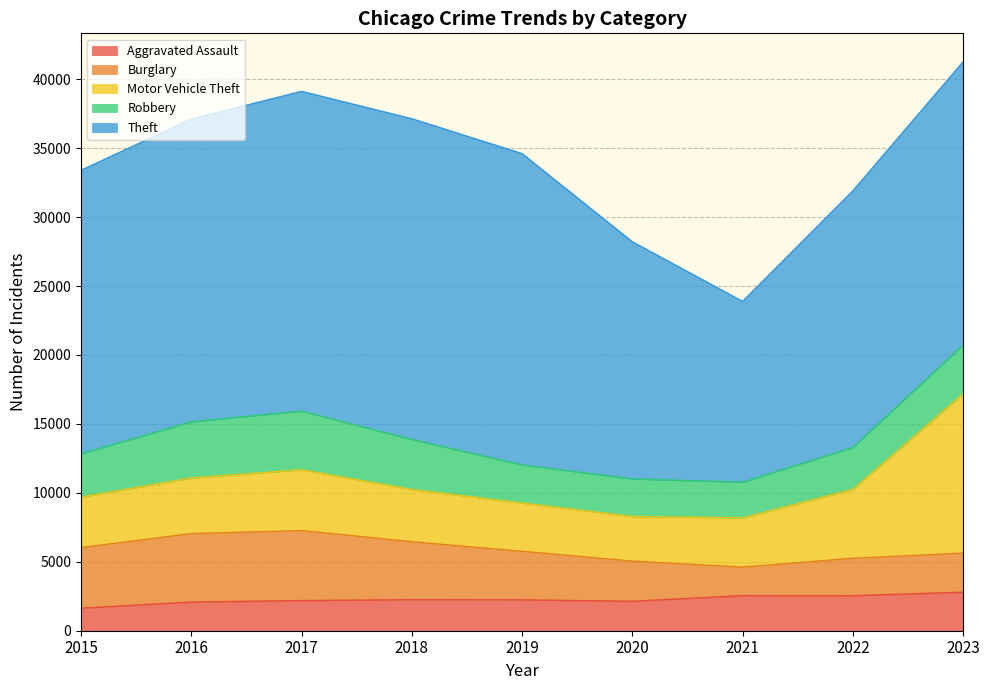

True or false: Theft has a value of 34787 at 2019.

False